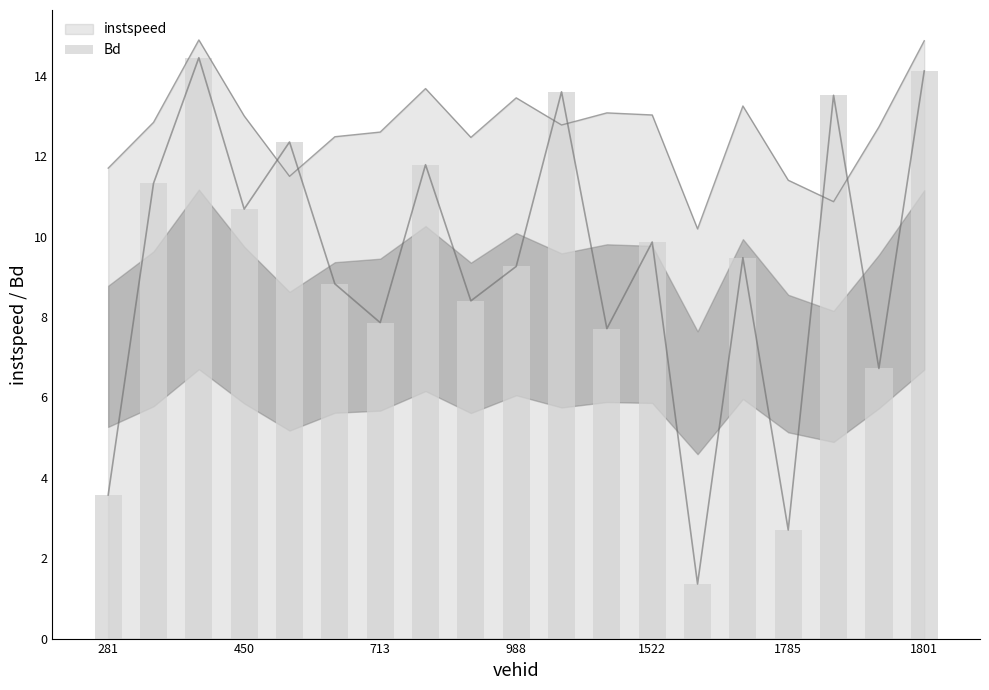

What is the minimum value for instspeed?

10.2